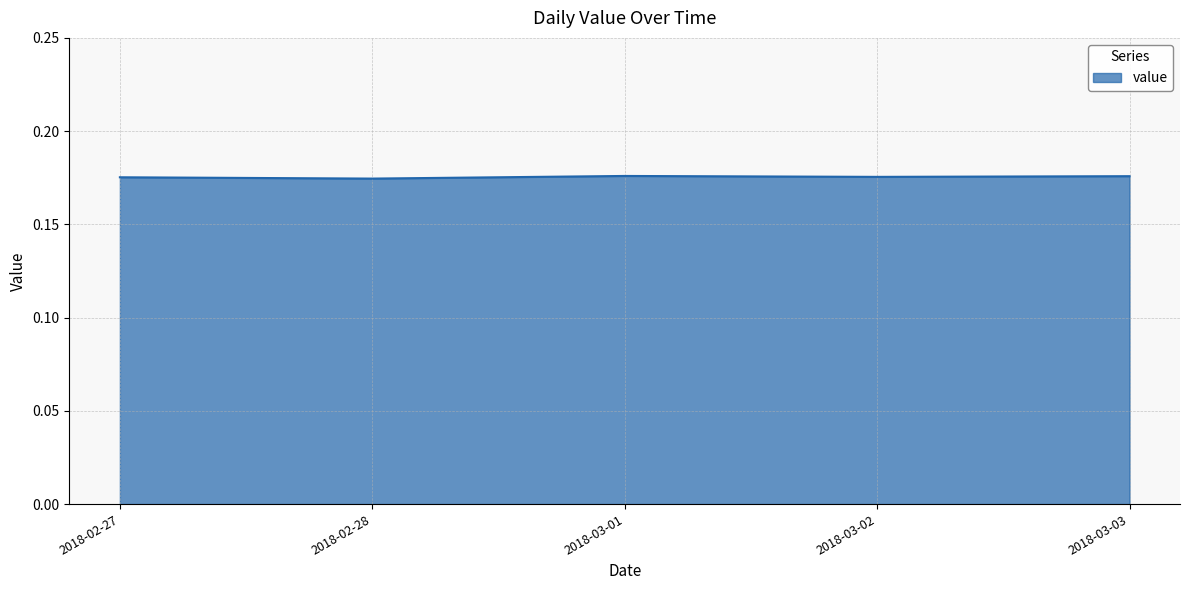

What is the sum of all values?

0.9